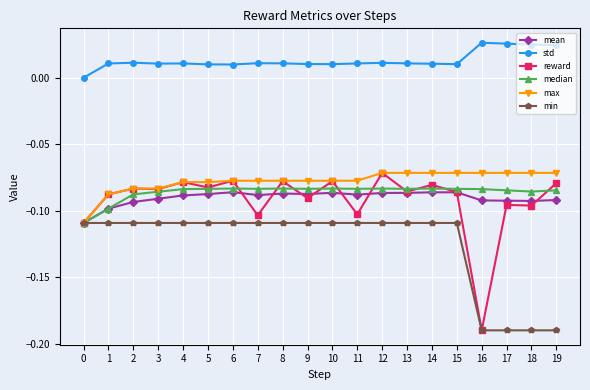

Which series has the widest spread of values?

reward